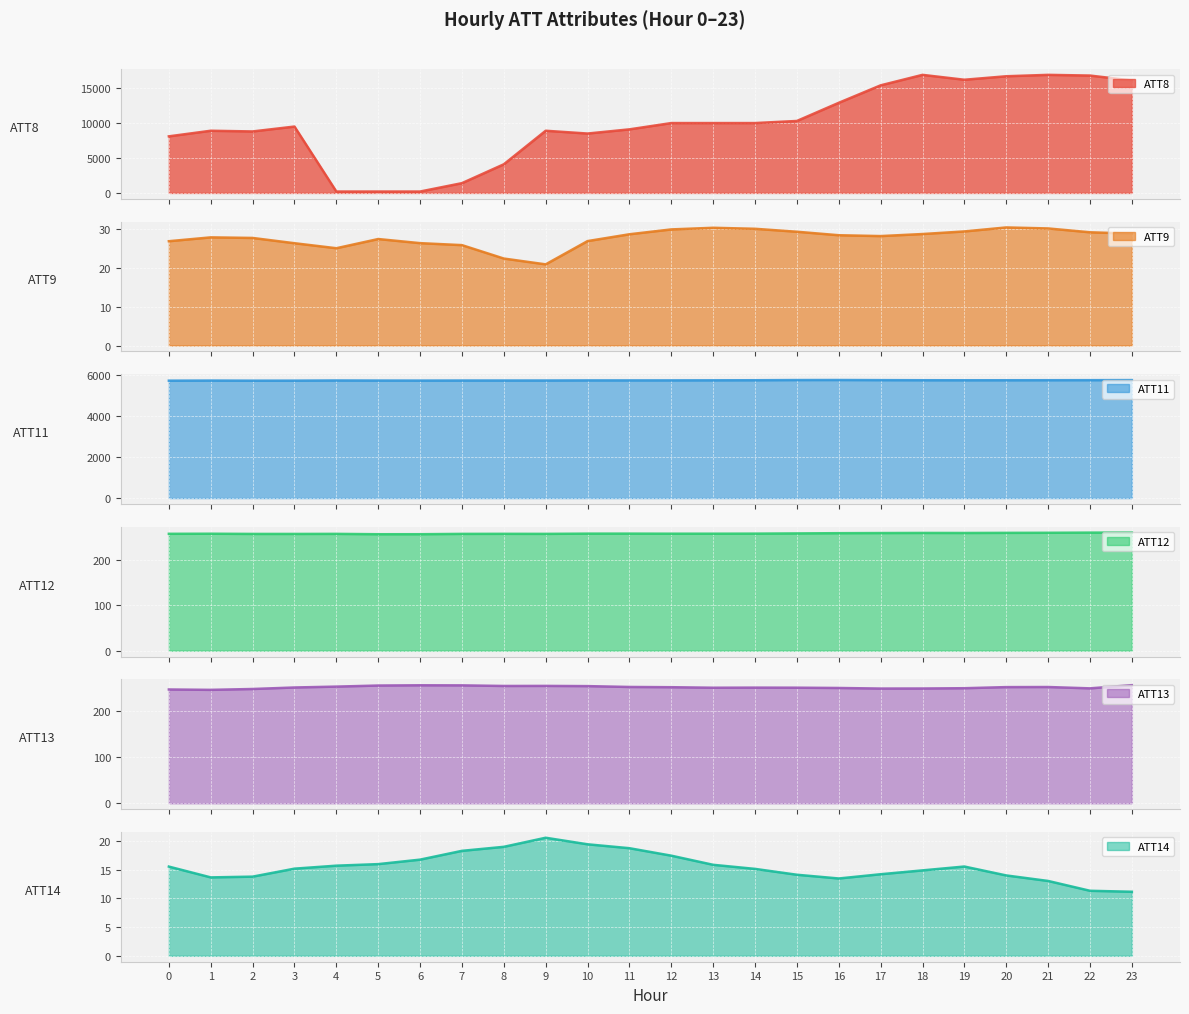

How many series are shown in this chart?

6